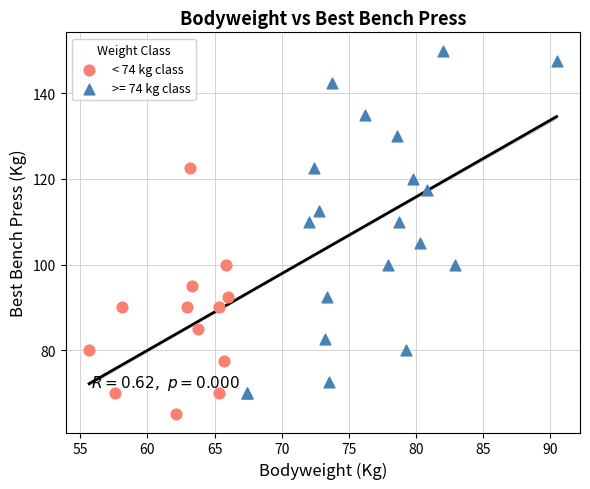

Which series reaches the minimum Y coordinate?

< 74 kg class